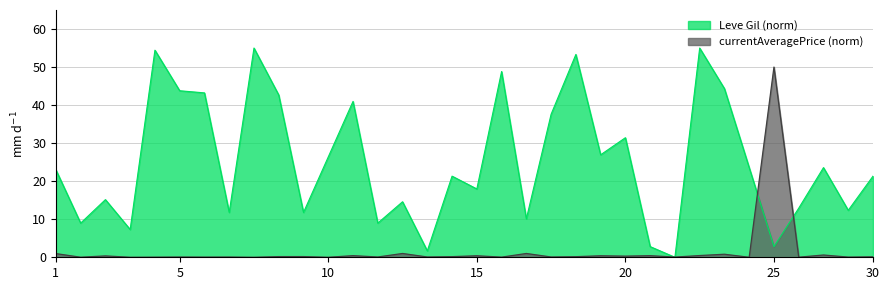

Which series ends up on top after the final intersection of currentAveragePrice (norm) and Leve Gil (norm)?

Leve Gil (norm)